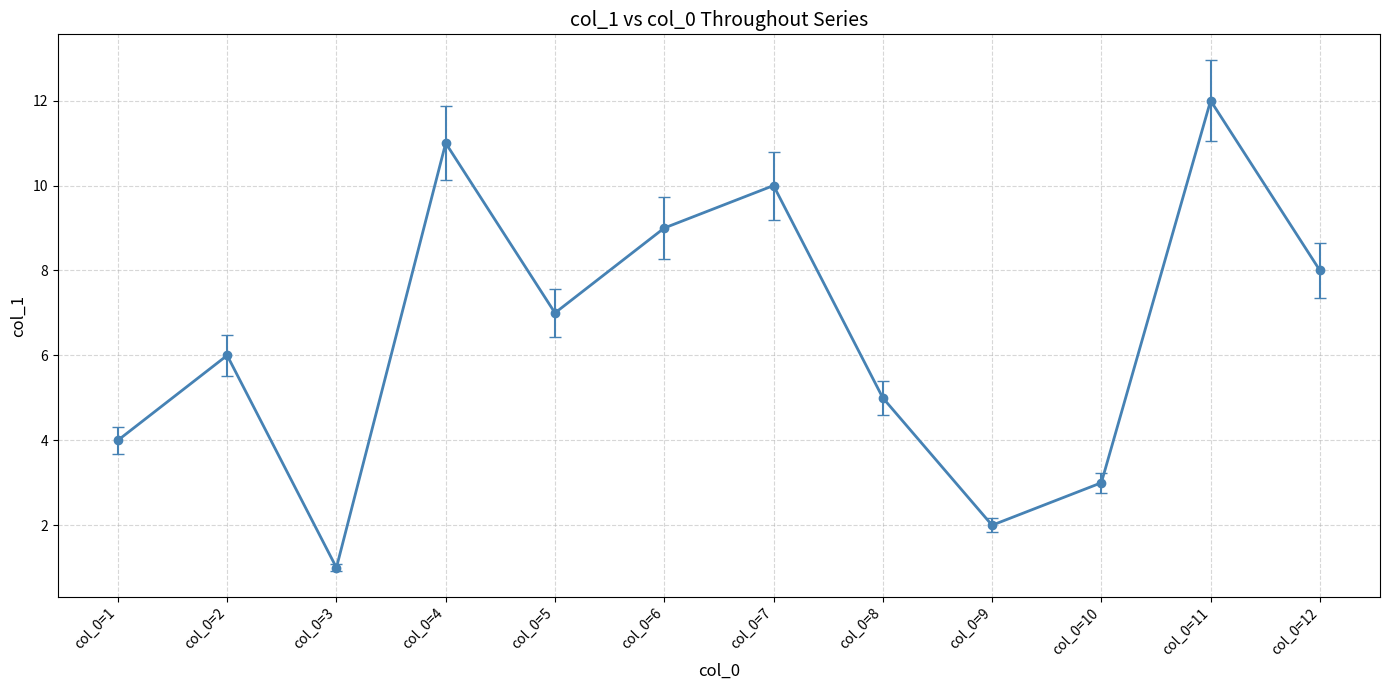

What is the change in value from col_0=1 to col_0=3?

-3